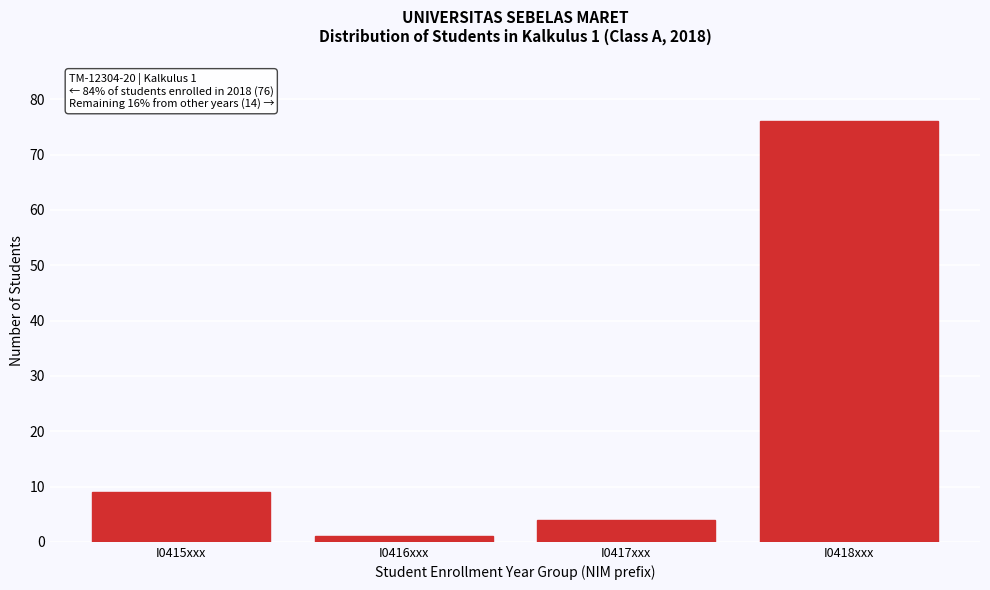

Reading left to right, transcribe all the data shown in this chart.

I0415xxx=9	I0416xxx=1	I0417xxx=4	I0418xxx=76